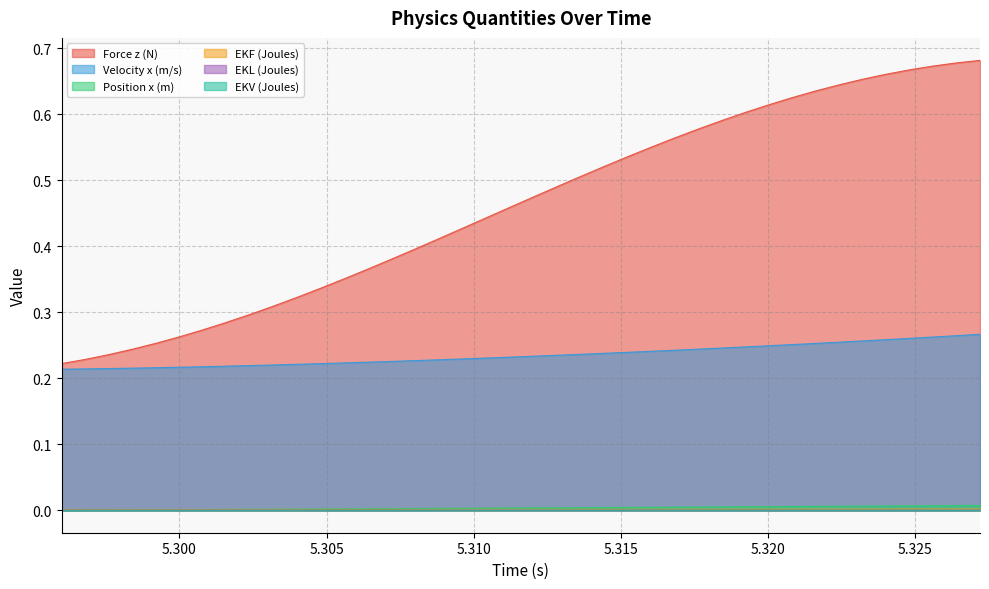

The value of EKF (Joules) at 5.3032 is 0.0. True or false?

False